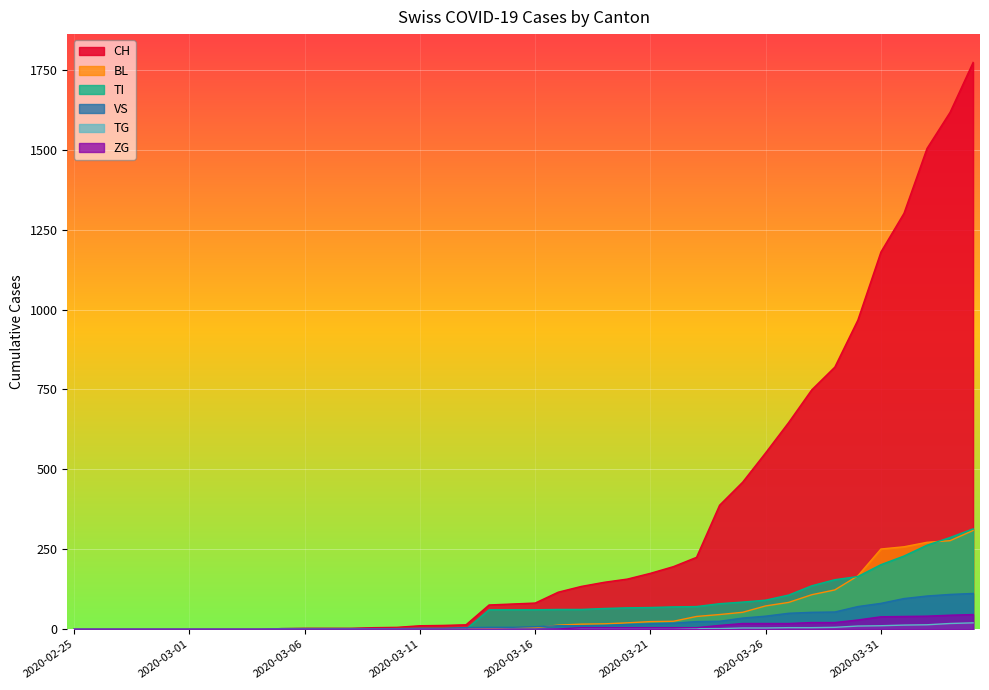

Which series has the widest spread of values?

CH